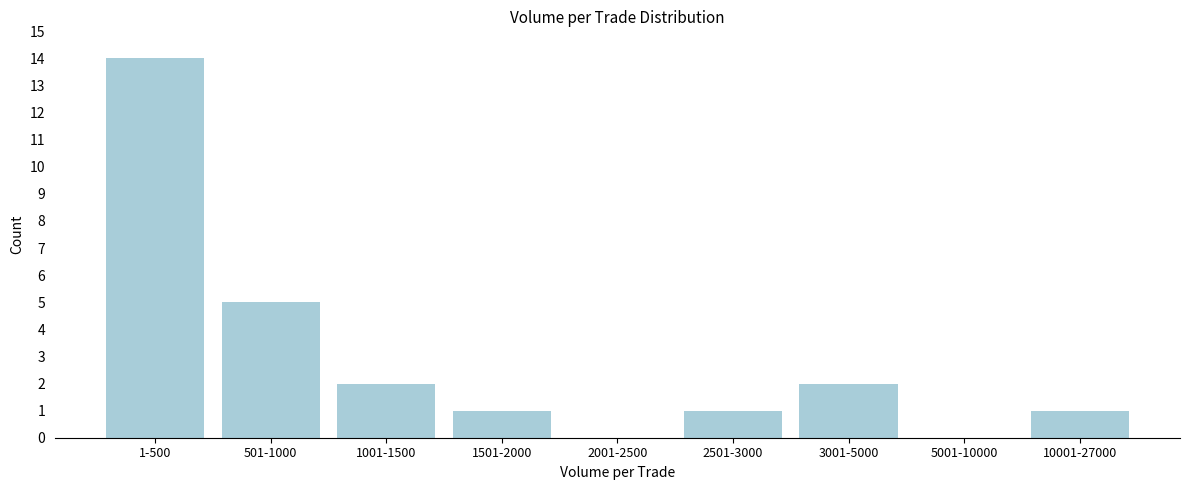

Reading left to right, transcribe all the data shown in this chart.

1-500=14	501-1000=5	1001-1500=2	1501-2000=1	2001-2500=0	2501-3000=1	3001-5000=2	5001-10000=0	10001-27000=1